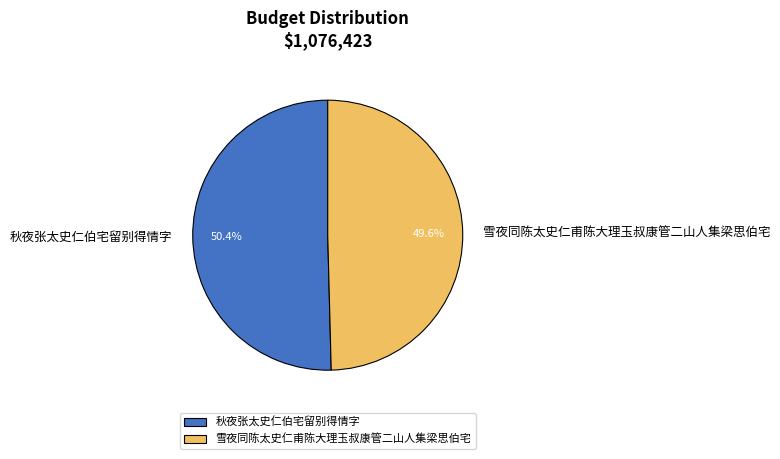

To the nearest percent, what is the combined percentage of 雪夜同陈太史仁甫陈大理玉叔康管二山人集梁思伯宅 and 秋夜张太史仁伯宅留别得情字?

100%